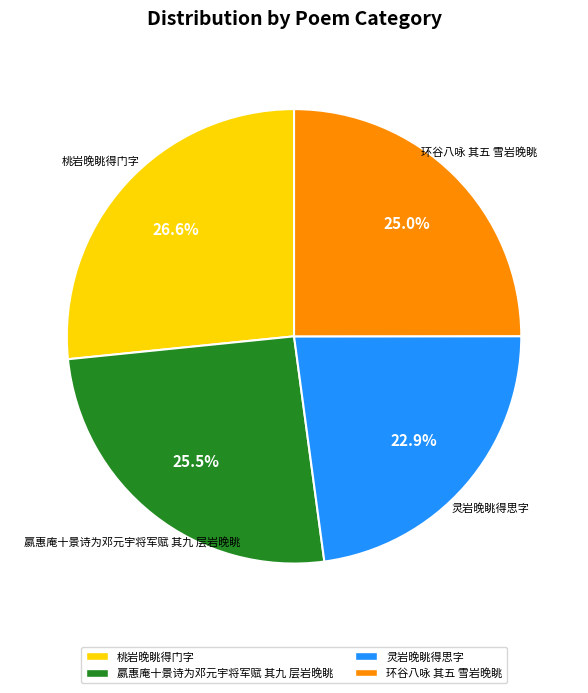

How many segments does this pie chart have?

4